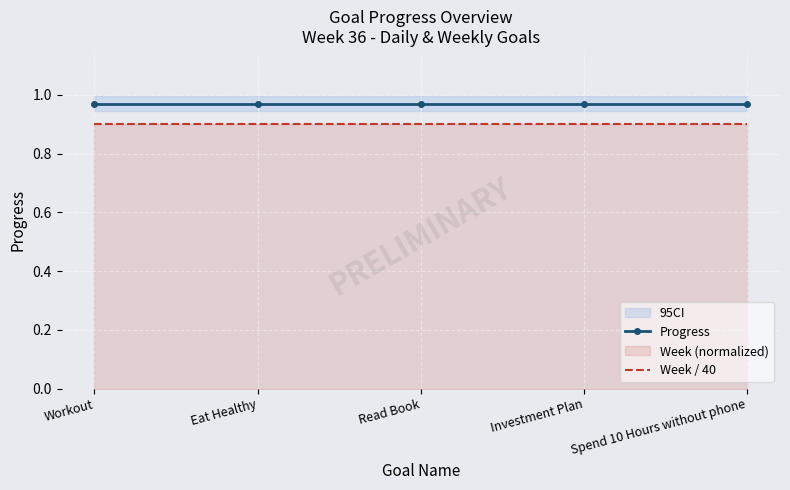

Which series has the largest range (max minus min)?

Progress